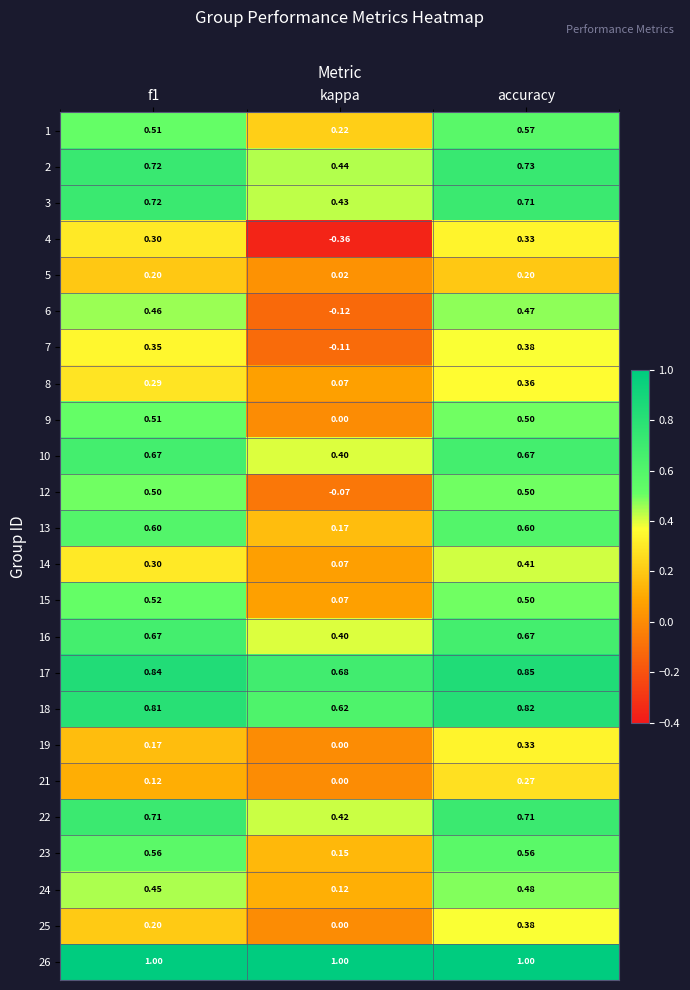

At which label does 2 reach its minimum?

kappa